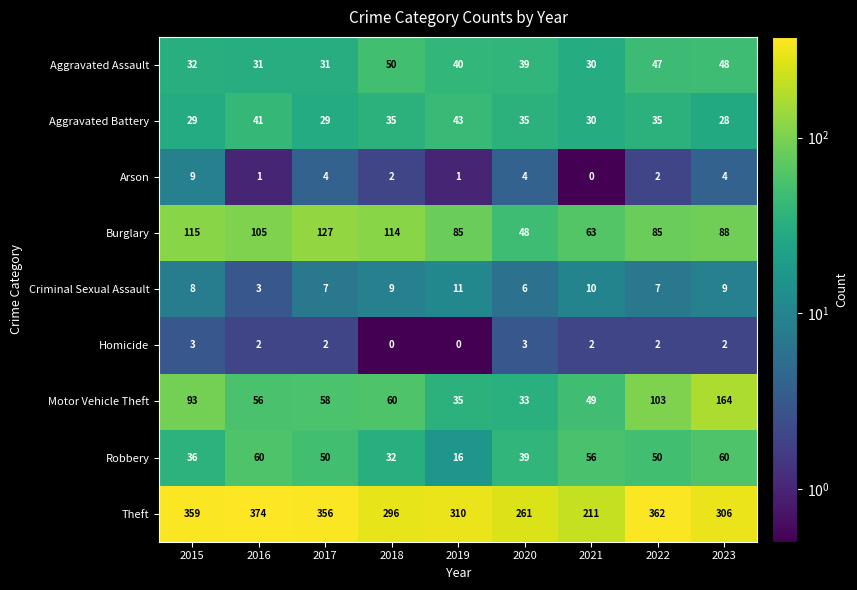

At which label is Robbery closest to 38?

2020